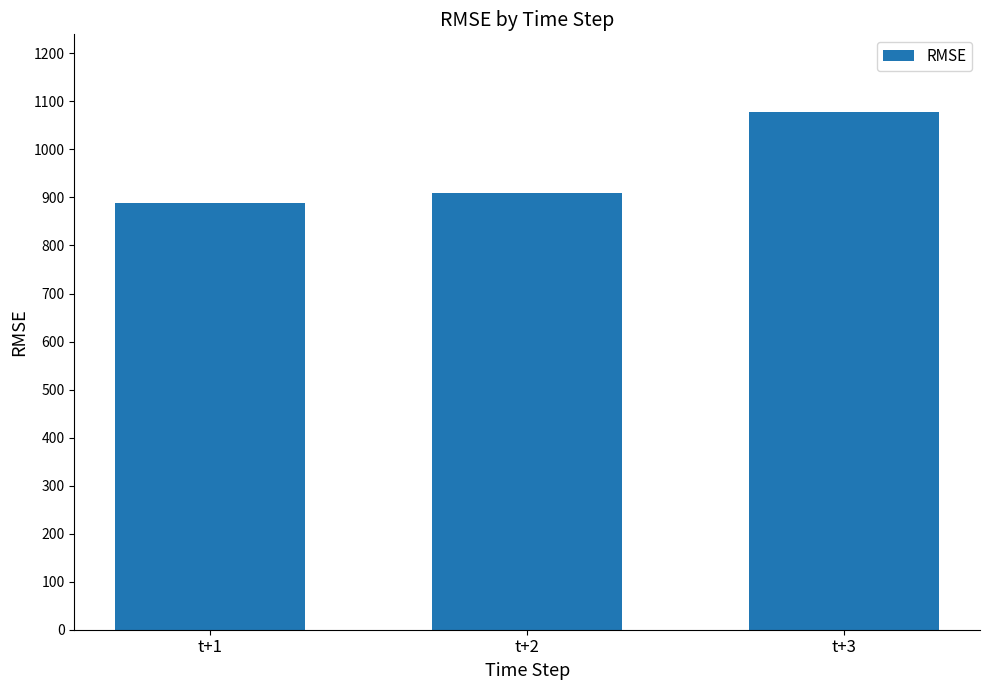

The chart shows a value of 1818.5 at t+3. True or false?

False